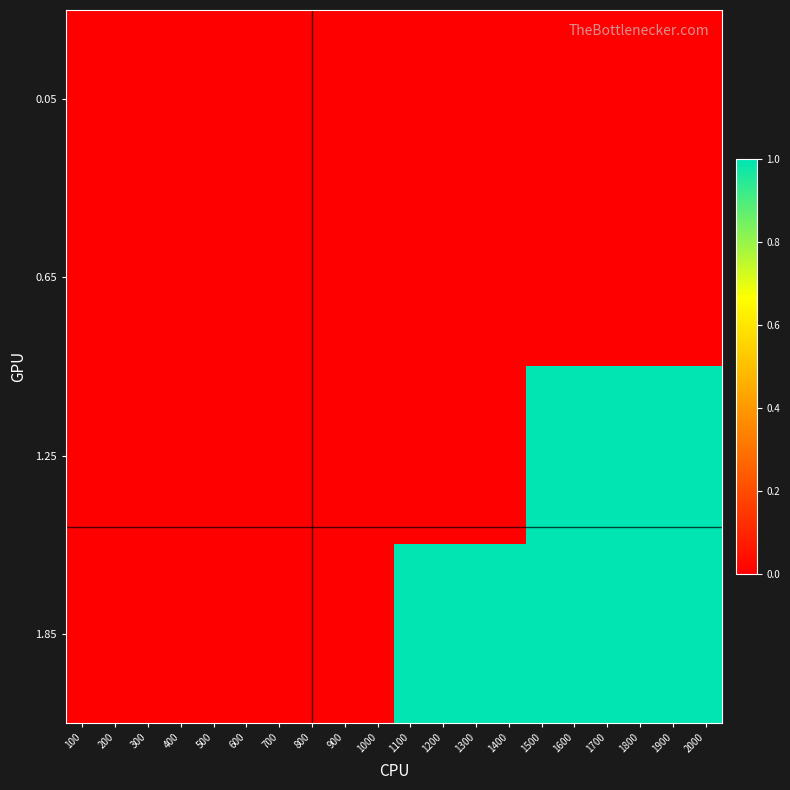

Reading left to right, list all the values displayed in this chart.

0.05: 100=0	200=0	300=0	400=0	500=0	600=0	700=0	800=0	900=0	1000=0	1100=0	1200=0	1300=0	1400=0	1500=0	1600=0	1700=0	1800=0	1900=0	2000=0
0.65: 100=0	200=0	300=0	400=0	500=0	600=0	700=0	800=0	900=0	1000=0	1100=0	1200=0	1300=0	1400=0	1500=0	1600=0	1700=0	1800=0	1900=0	2000=0
1.25: 100=0	200=0	300=0	400=0	500=0	600=0	700=0	800=0	900=0	1000=0	1100=0	1200=0	1300=0	1400=0	1500=1	1600=1	1700=1	1800=1	1900=1	2000=1
1.85: 100=0	200=0	300=0	400=0	500=0	600=0	700=0	800=0	900=0	1000=0	1100=1	1200=1	1300=1	1400=1	1500=1	1600=1	1700=1	1800=1	1900=1	2000=1